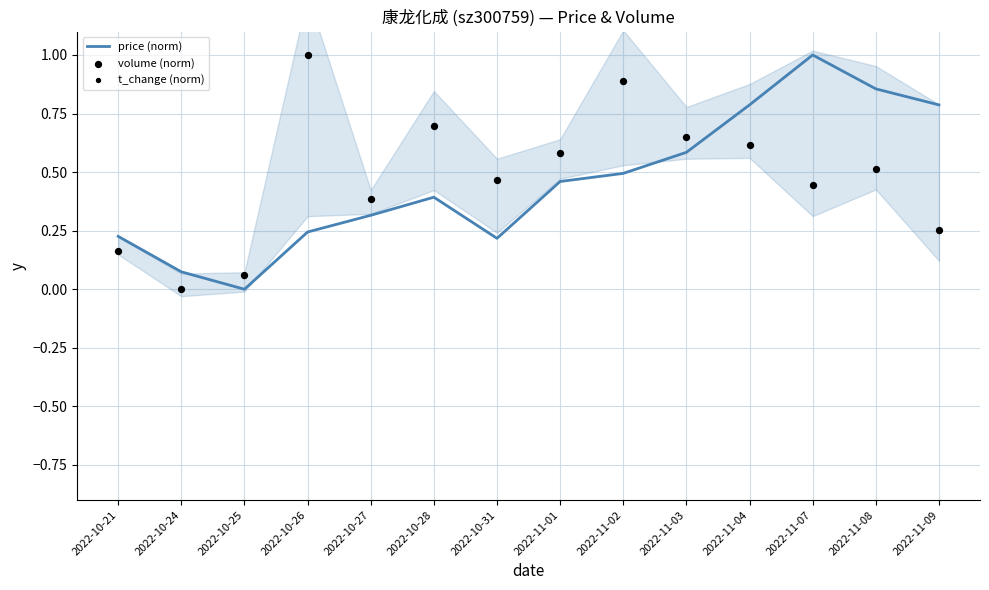

Which series has the largest total across all categories?

volume (norm)